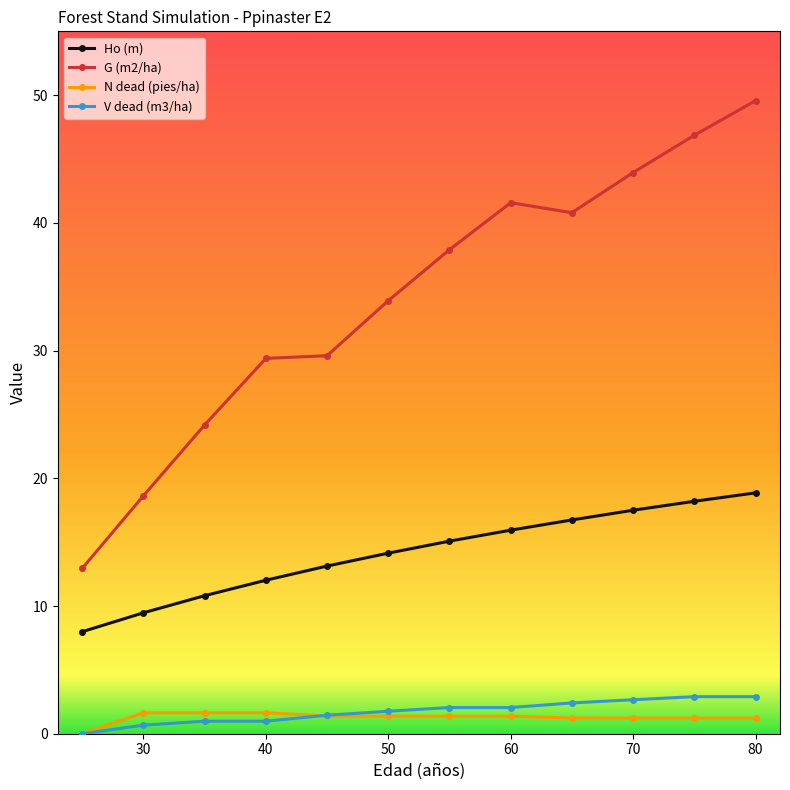

True or false: G (m2/ha) and Ho (m) intersect in this chart.

False